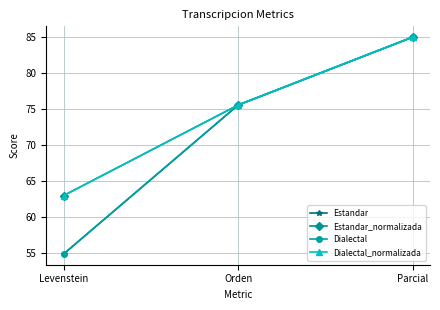

What is the greatest value displayed?

85.0